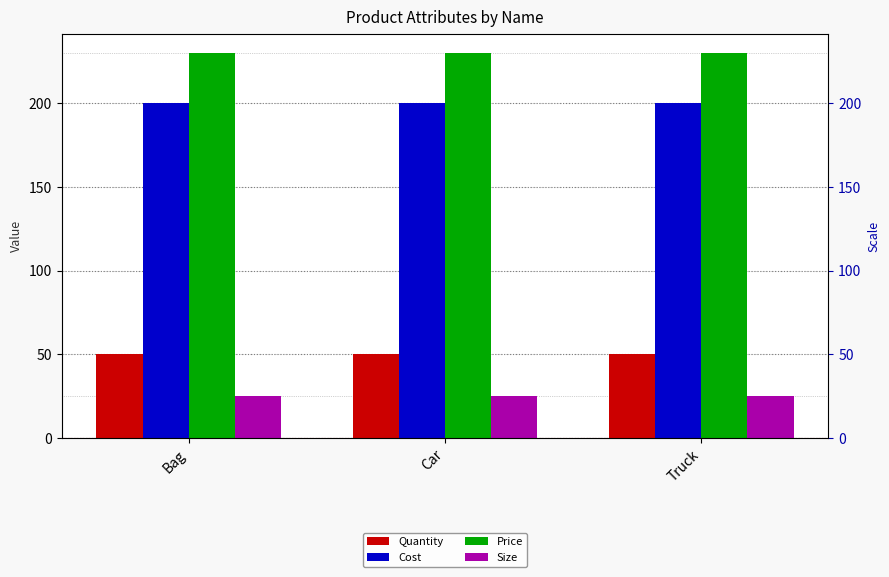

What is the label of the 2nd bar from the right?

Car